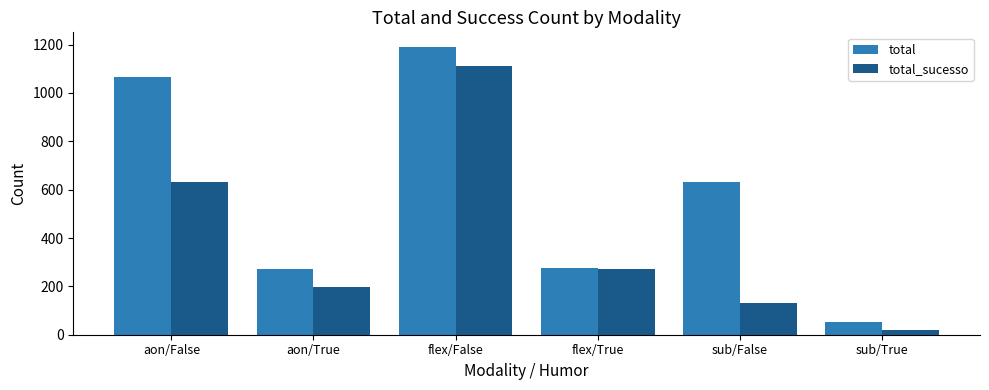

What is the label of the 3rd bar from the right?

flex/True